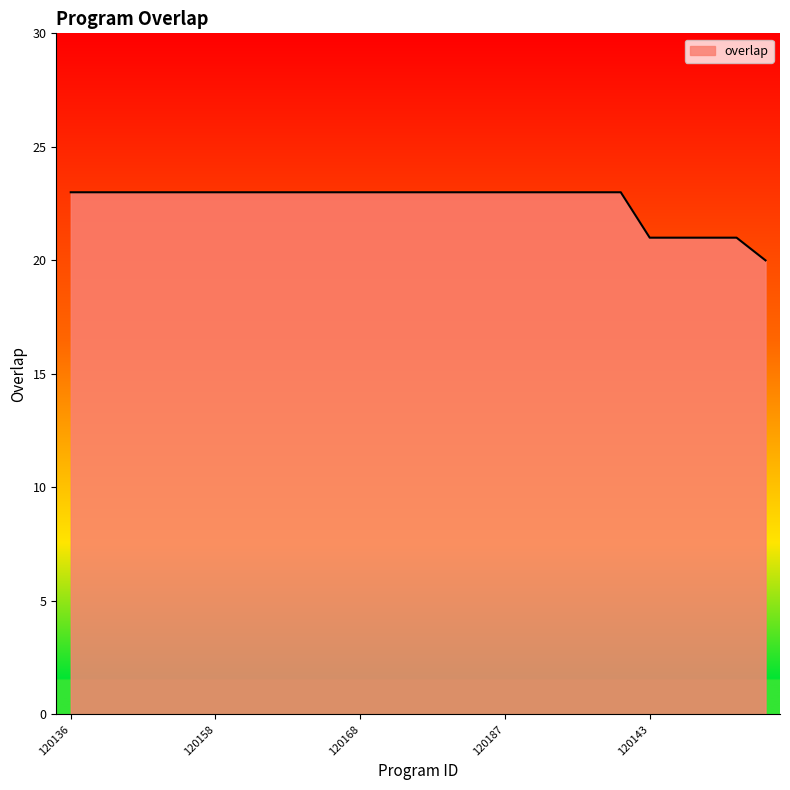

What is the maximum value shown in the chart?

23